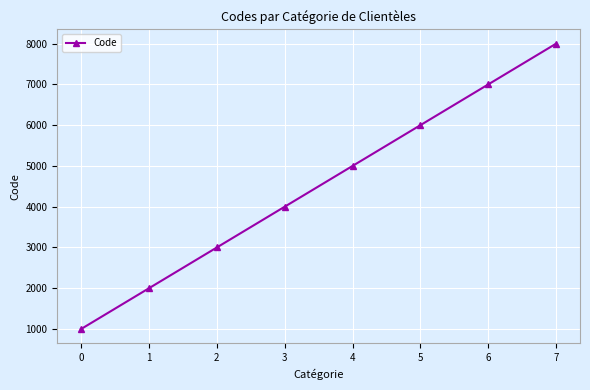

What value does the data have at 5, to the nearest 50?

6000